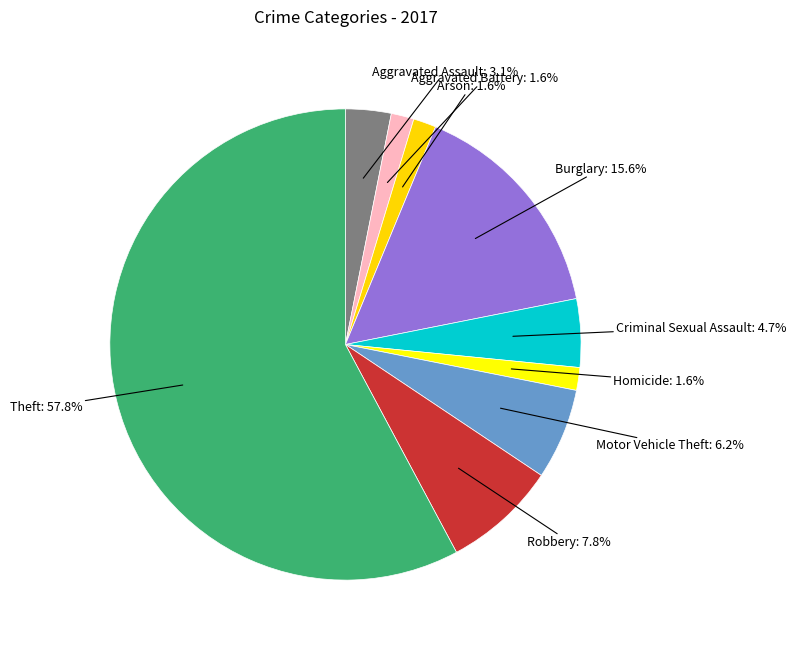

How many segments does this pie chart have?

9